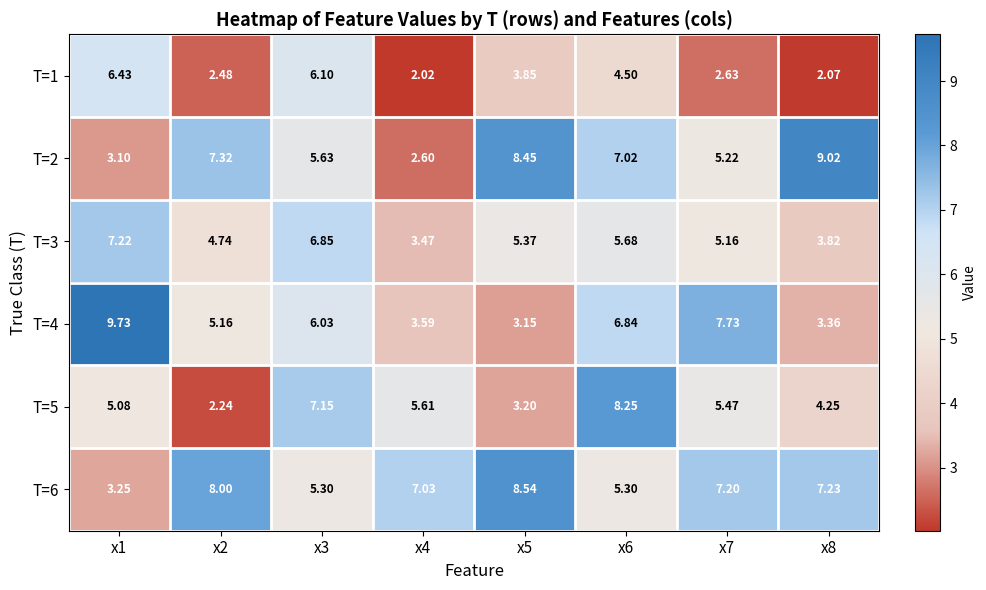

Is the value of T=5 at x3 greater than the value of T=2 at x2?

No